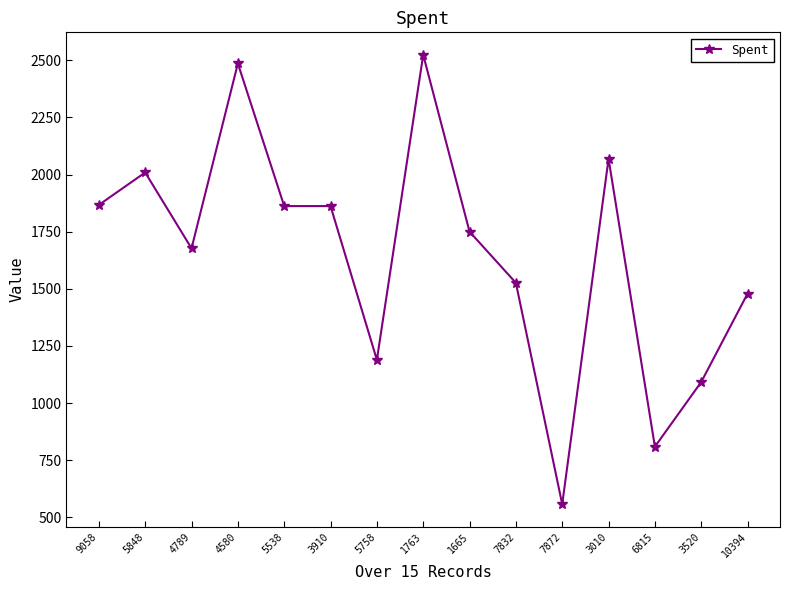

Which has a higher value, 6815 or 7872?

6815